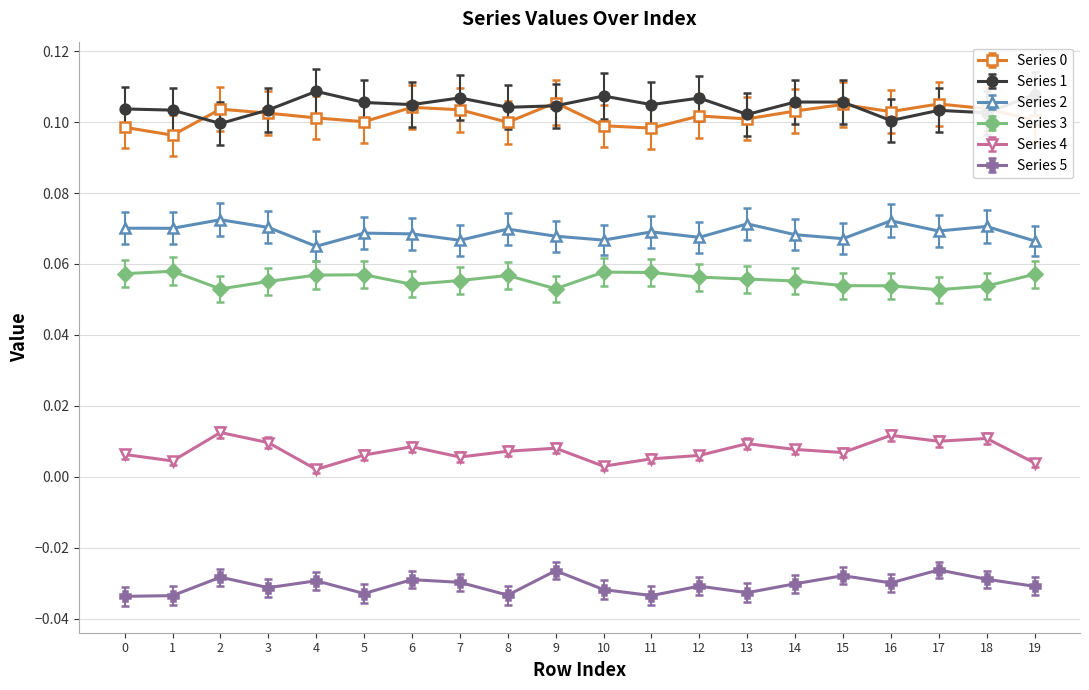

True or false: Series 2 and Series 0 cross at least once.

False